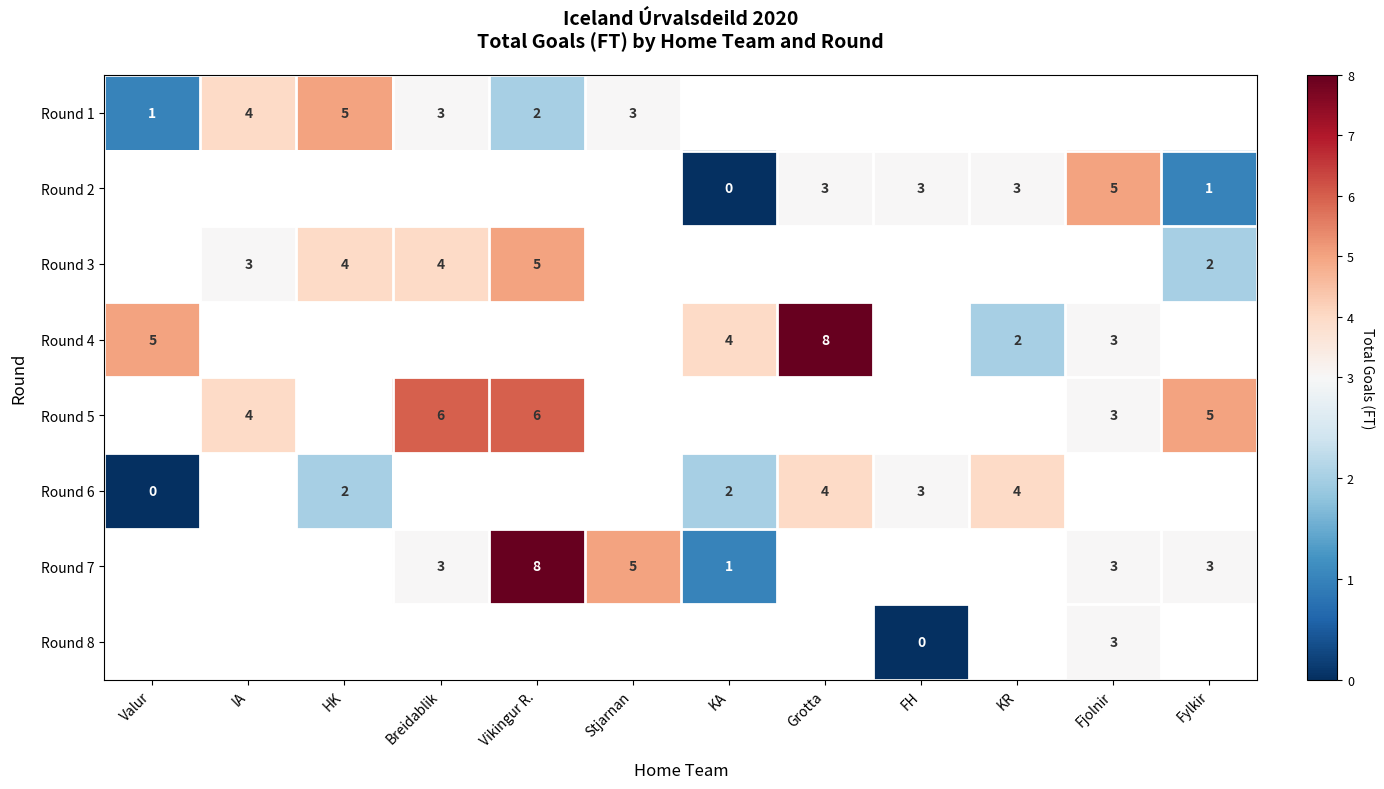

True or false: Round 6 has a value of 3 at FH.

True